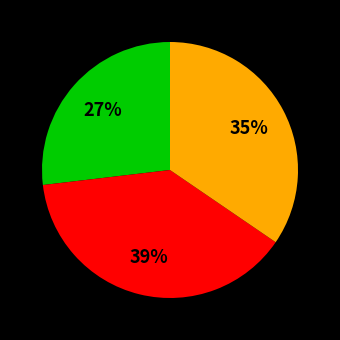

To the nearest percent, what is the difference between the largest and smallest slice percentages?

12%